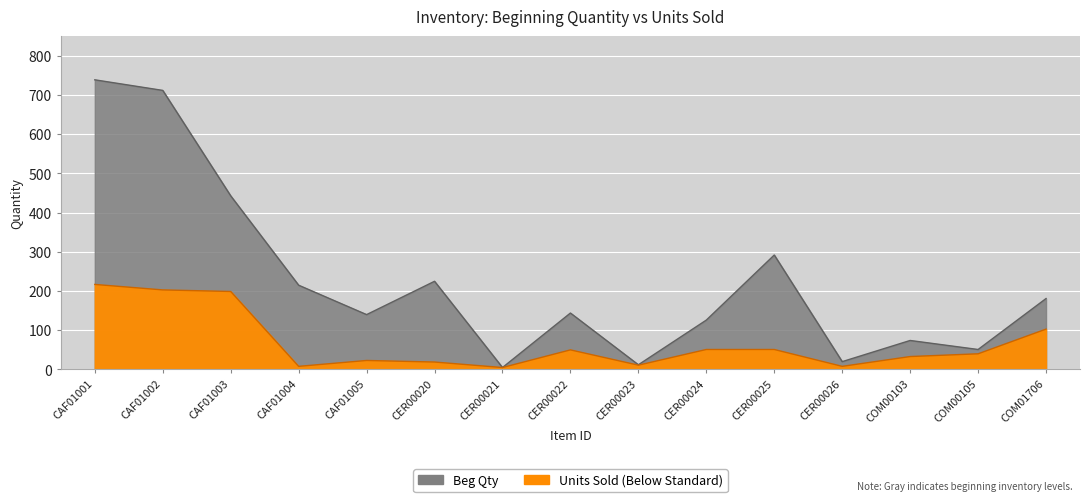

Which category has the lowest value in the Beg Qty series?

CER00021